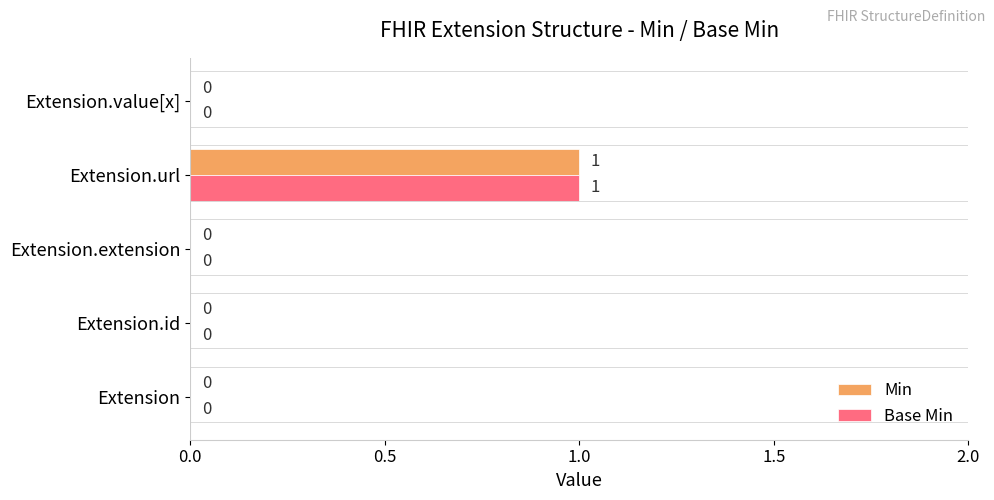

True or false: Base Min has a value of 0 at Extension.id.

True